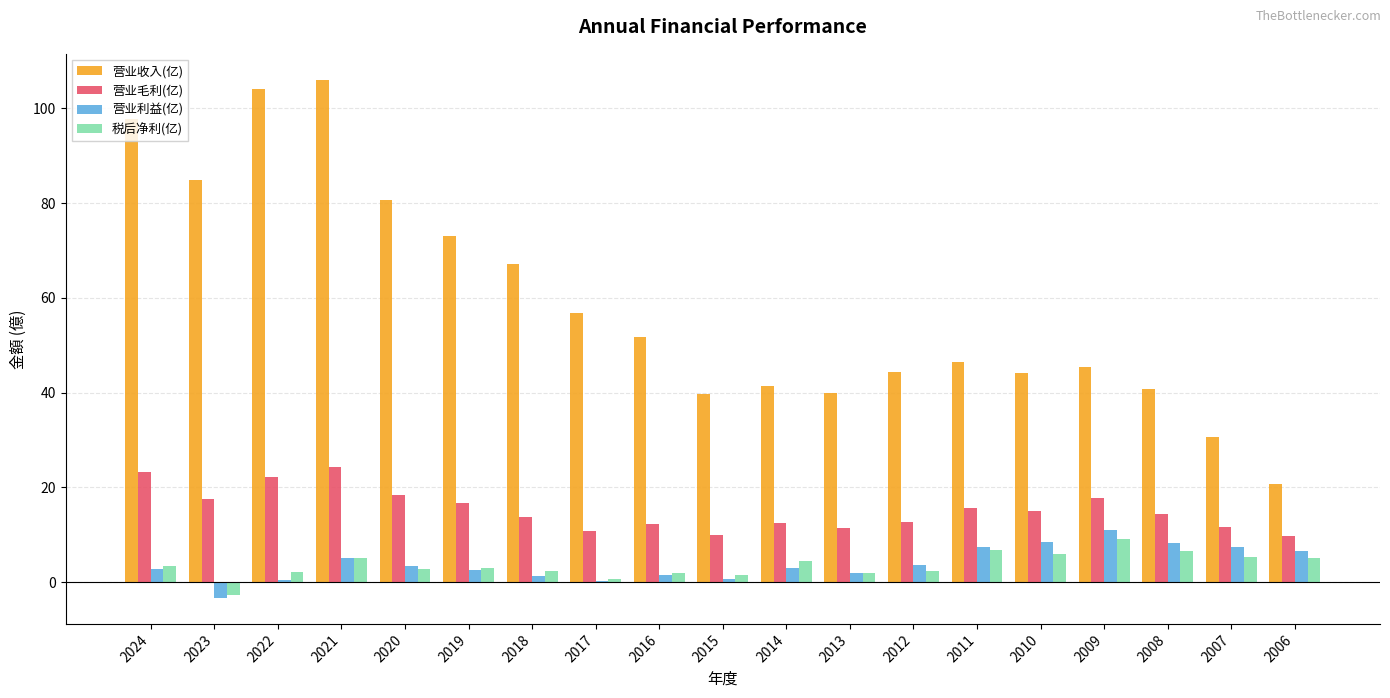

Between 2022 and 2017, which series saw the biggest shift?

营业收入(亿)